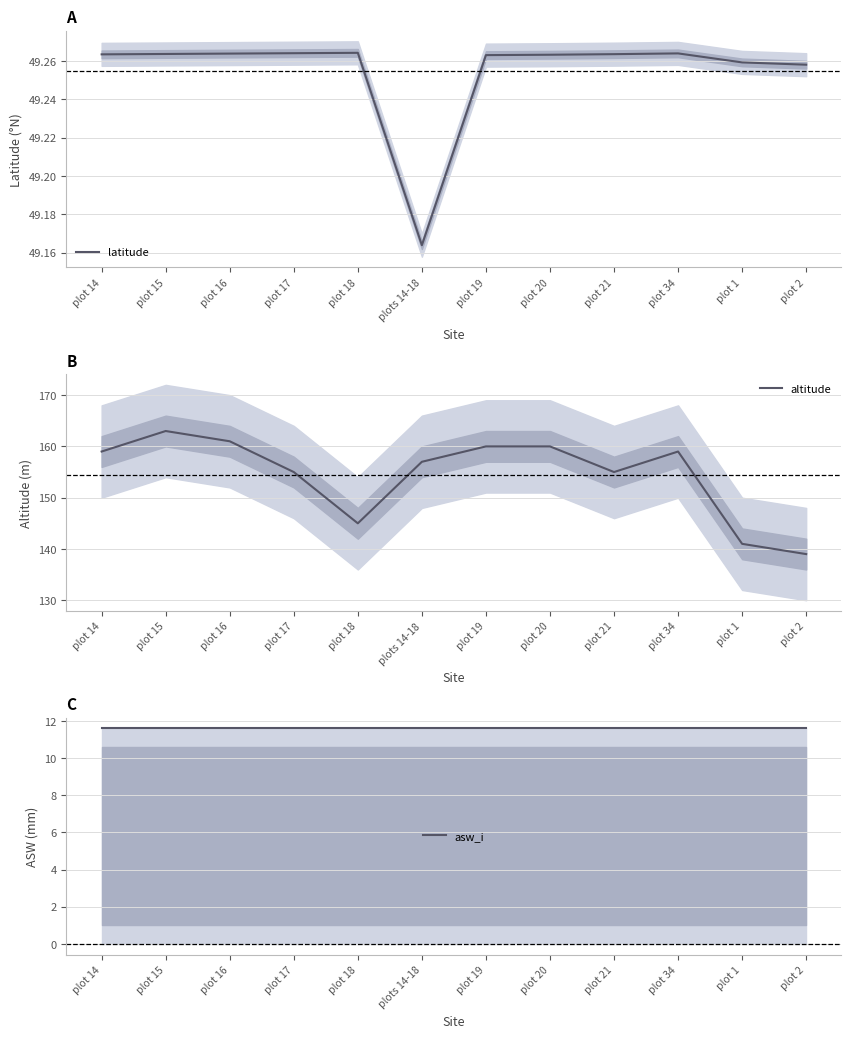

How many series are shown in this chart?

3